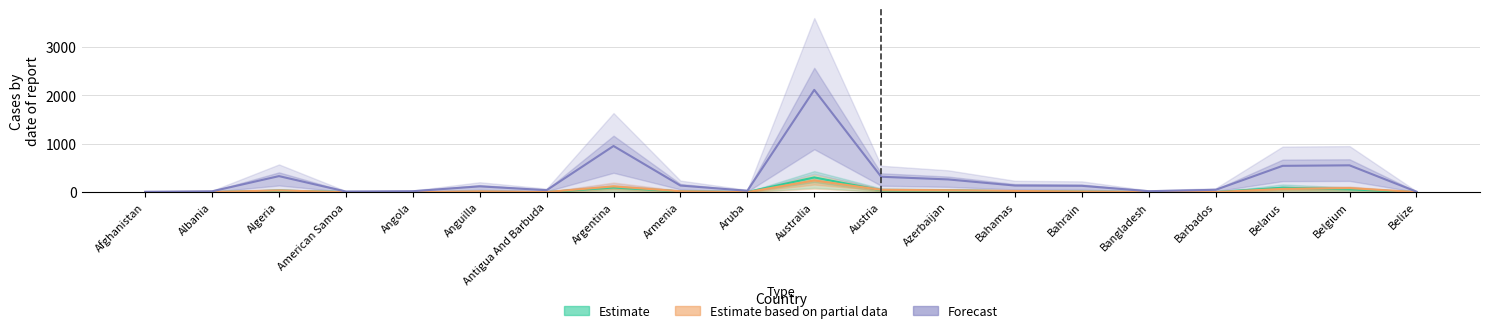

What is the spread (max minus min) of values at Belize?

10.4